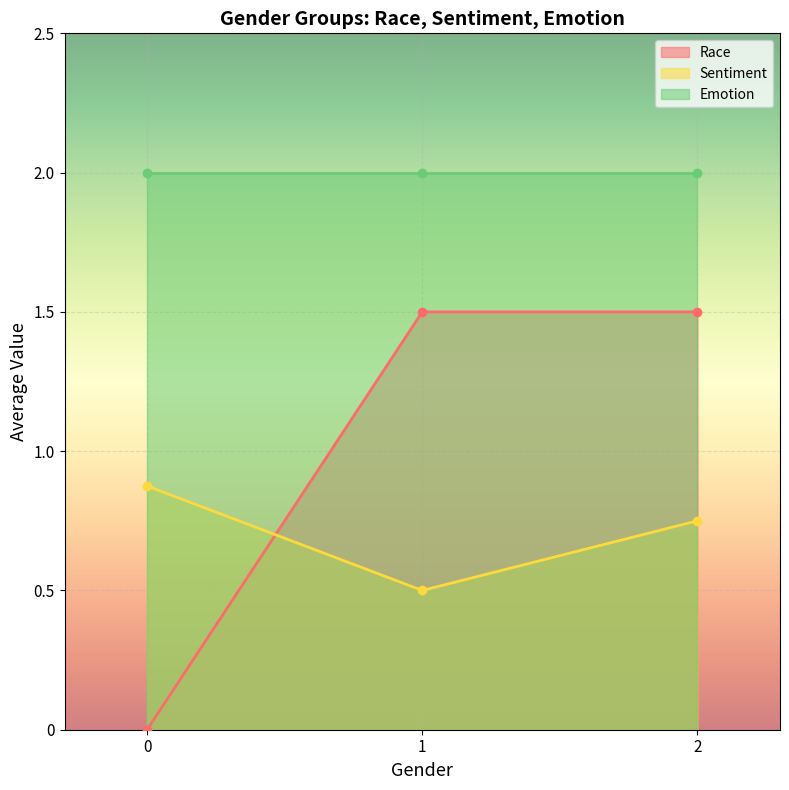

The value of Sentiment at 1 is 0.1. True or false?

False